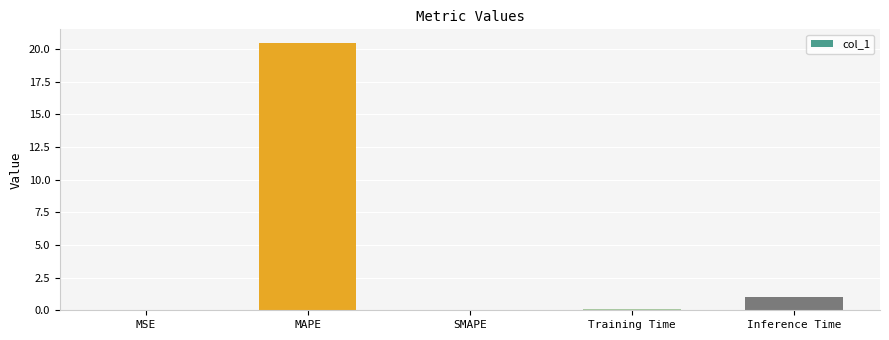

Is it true that the value at MAPE is 11.4?

False